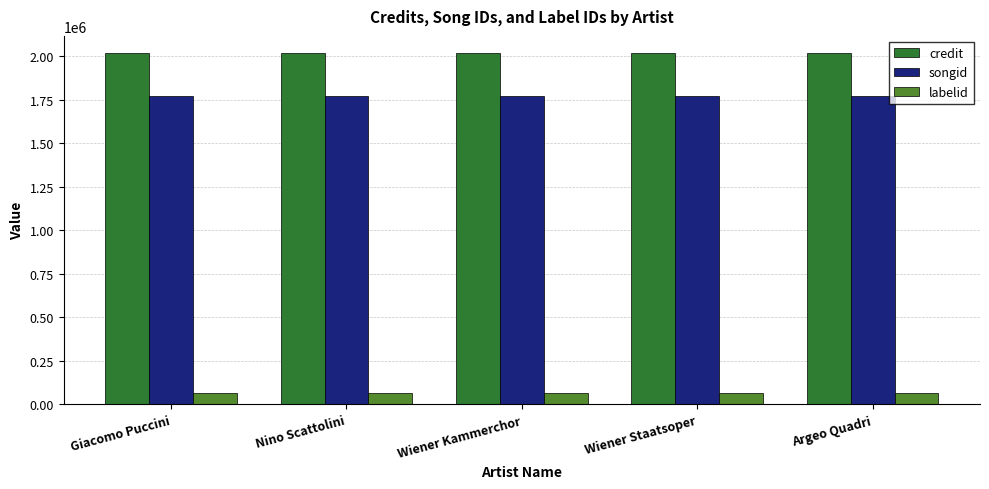

How many bars are there in each group?

3